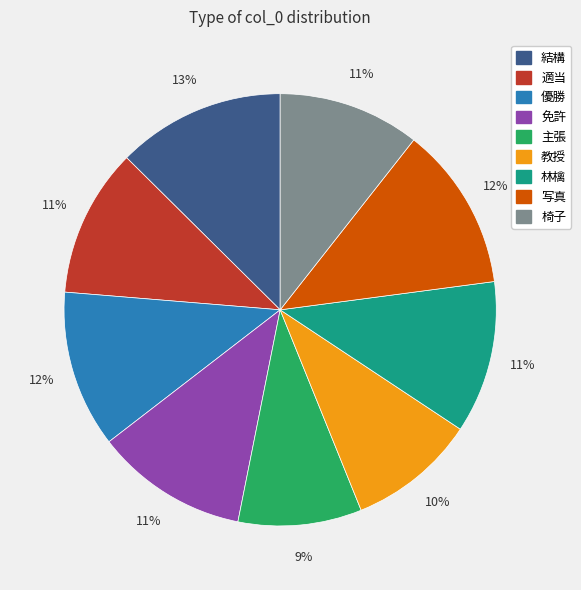

What percentage is the 林檎 slice, to the nearest percent?

11%